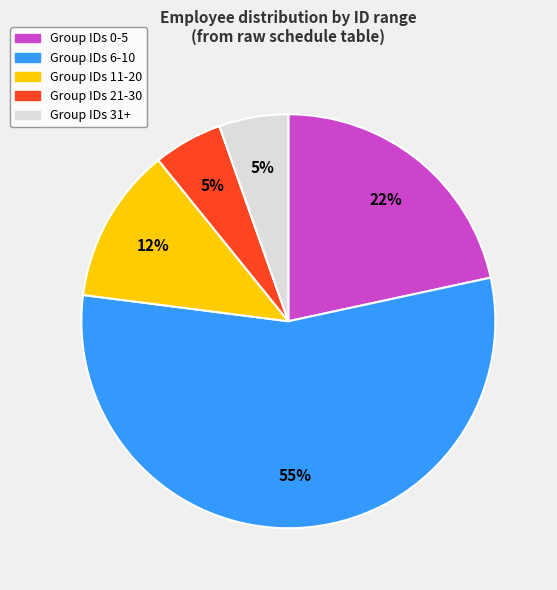

To the nearest percent, what is the average slice percentage?

20%